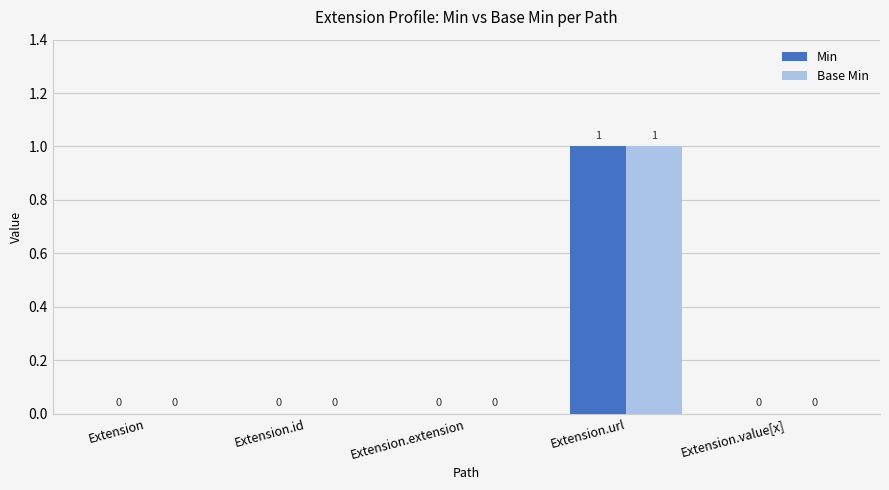

At which category is the sum across all series the highest?

Extension.url